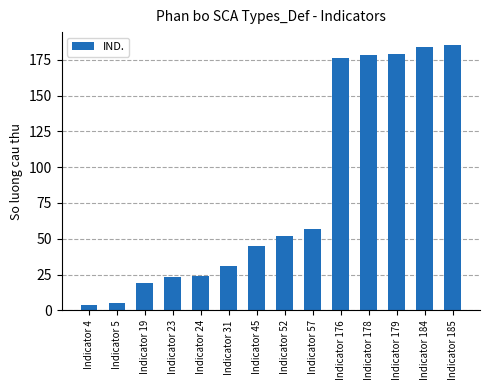

The value at Indicator 185 is 185. True or false?

True